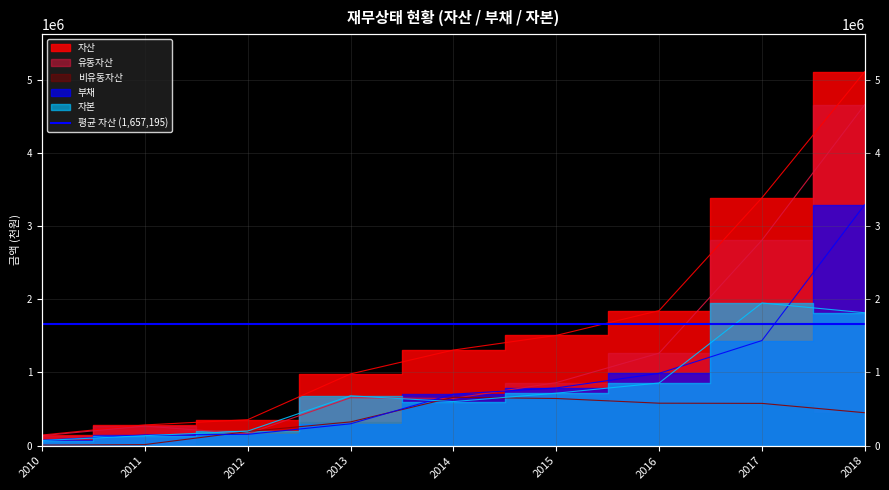

Reading left to right, transcribe all the data shown in this chart.

자산: 145686	283754	354836	980258	1306216	1506100	1844651	3384924	5108338
유동자산: 137132	268188	161693	655205	645367	861339	1264068	2806932	4657960
비유동자산: 8554	15566	193143	325053	660849	644761	580583	577992	450378
부채: 74663	146793	155178	299089	703763	789051	988319	1436004	3292808
자본: 71023	136961	199658	681169	602453	717049	856331	1948921	1815531